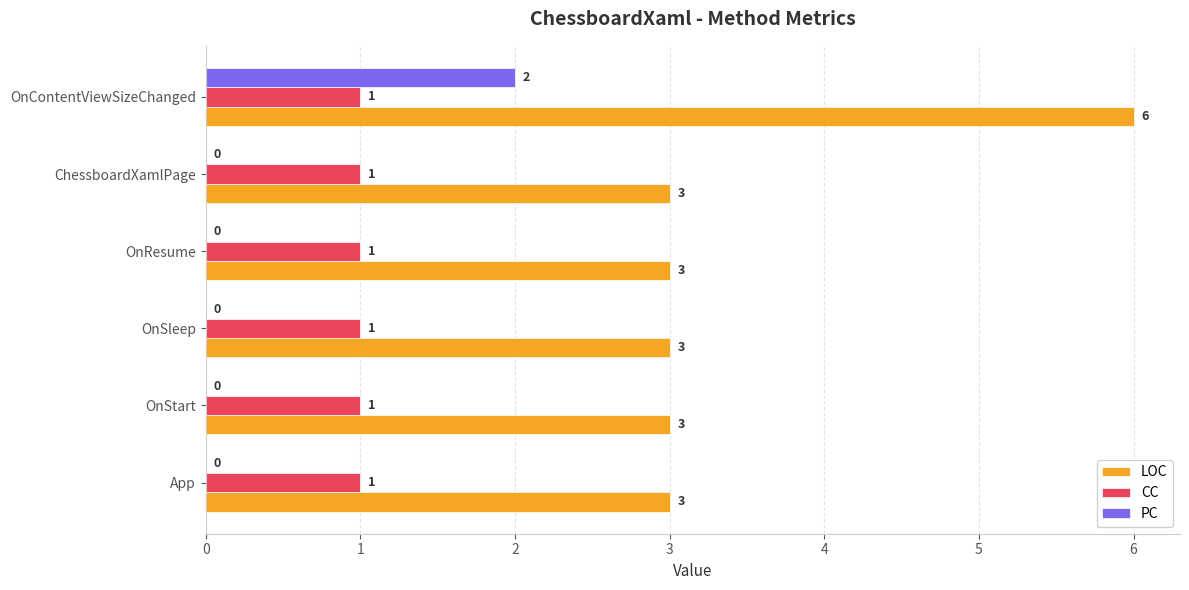

Is the value of CC at OnStart greater than the value of PC at OnContentViewSizeChanged?

No